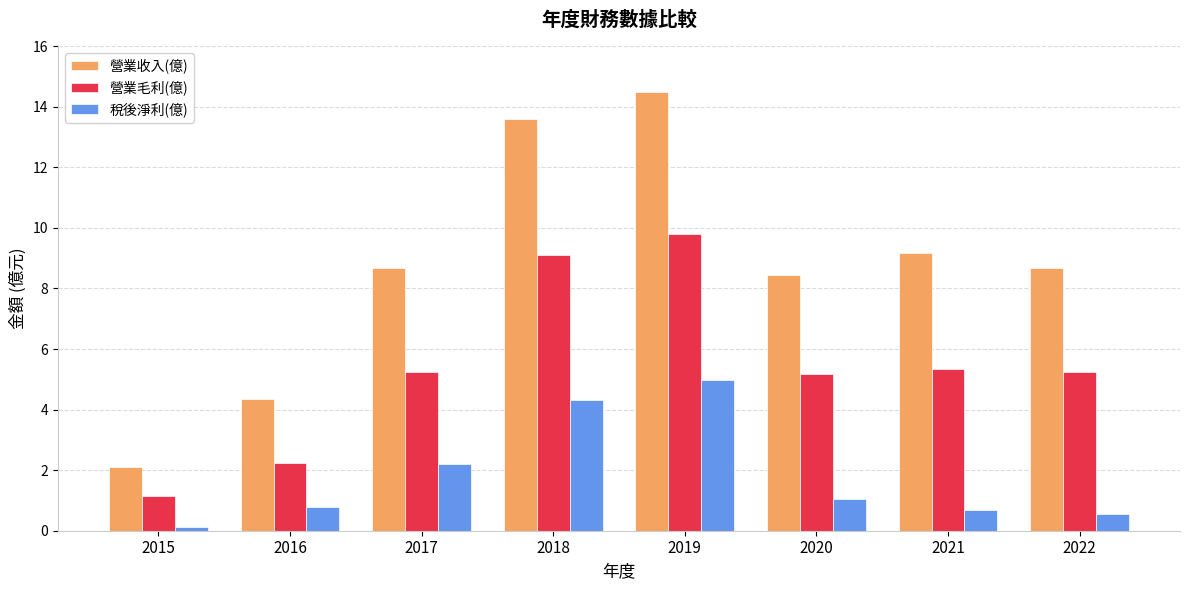

Which category has the highest value across all series?

2019